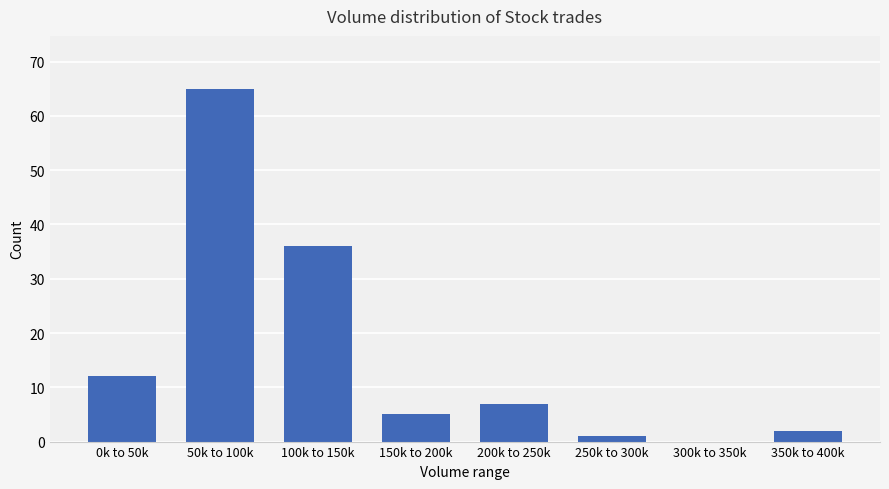

Reading left to right, what are all the values shown in this chart?

0k to 50k=12	50k to 100k=65	100k to 150k=36	150k to 200k=5	200k to 250k=7	250k to 300k=1	300k to 350k=0	350k to 400k=2